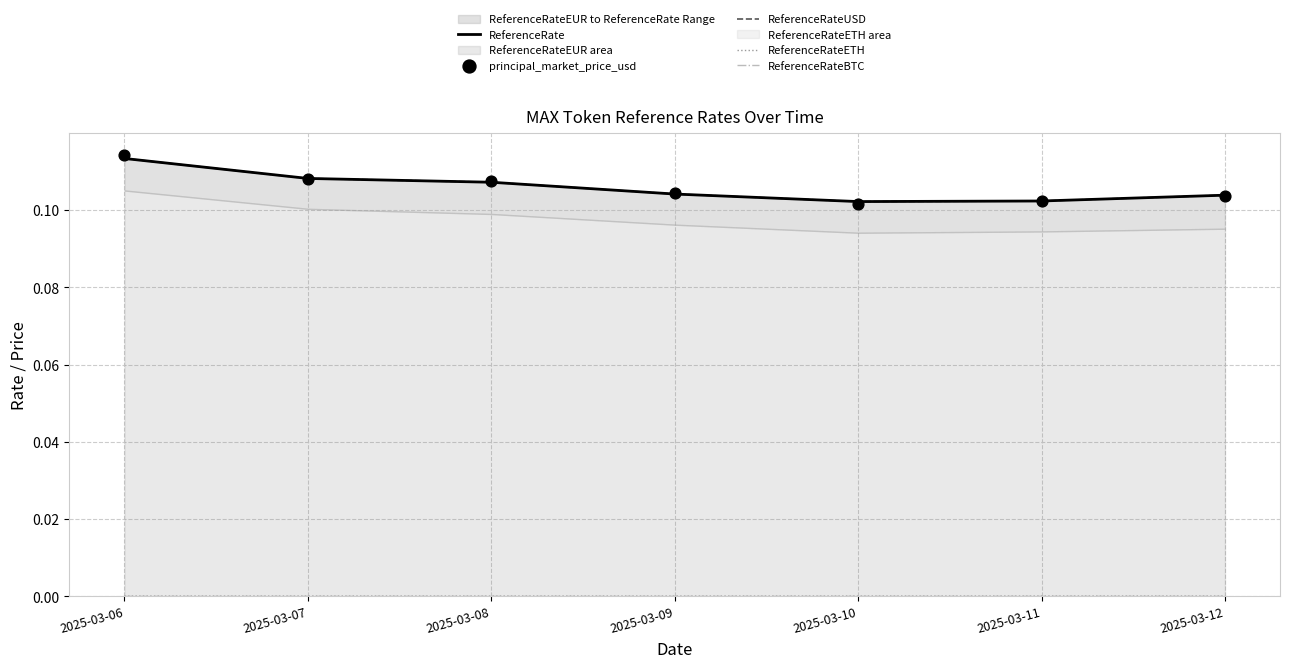

Which series has the widest spread of Y values?

principal_market_price_usd